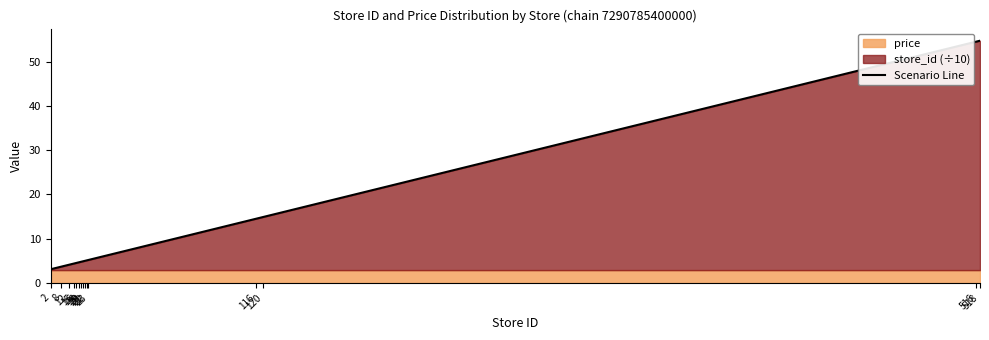

Rank the categories by value from highest to lowest.

518, 516, 120, 116, 23, 22, 21, 20, 19, 18, 16, 15, 12, 8, 2